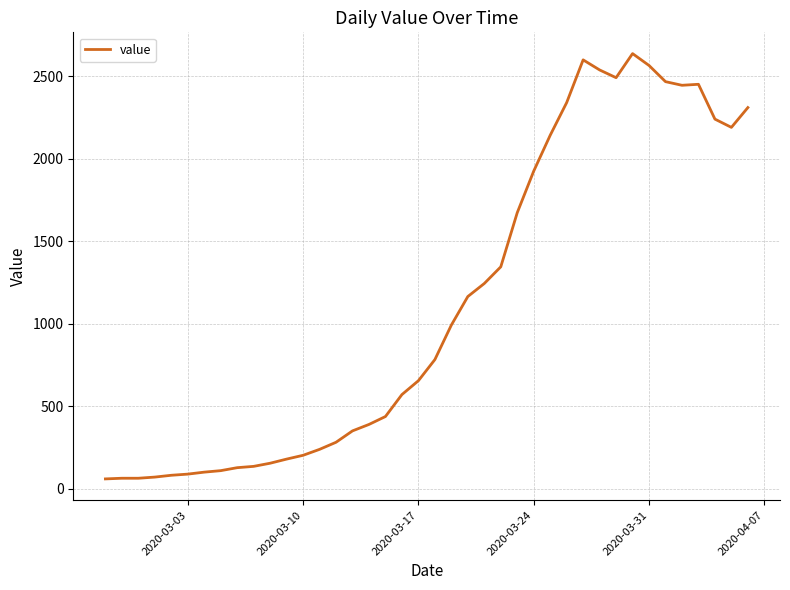

How many lines are shown in the chart?

1